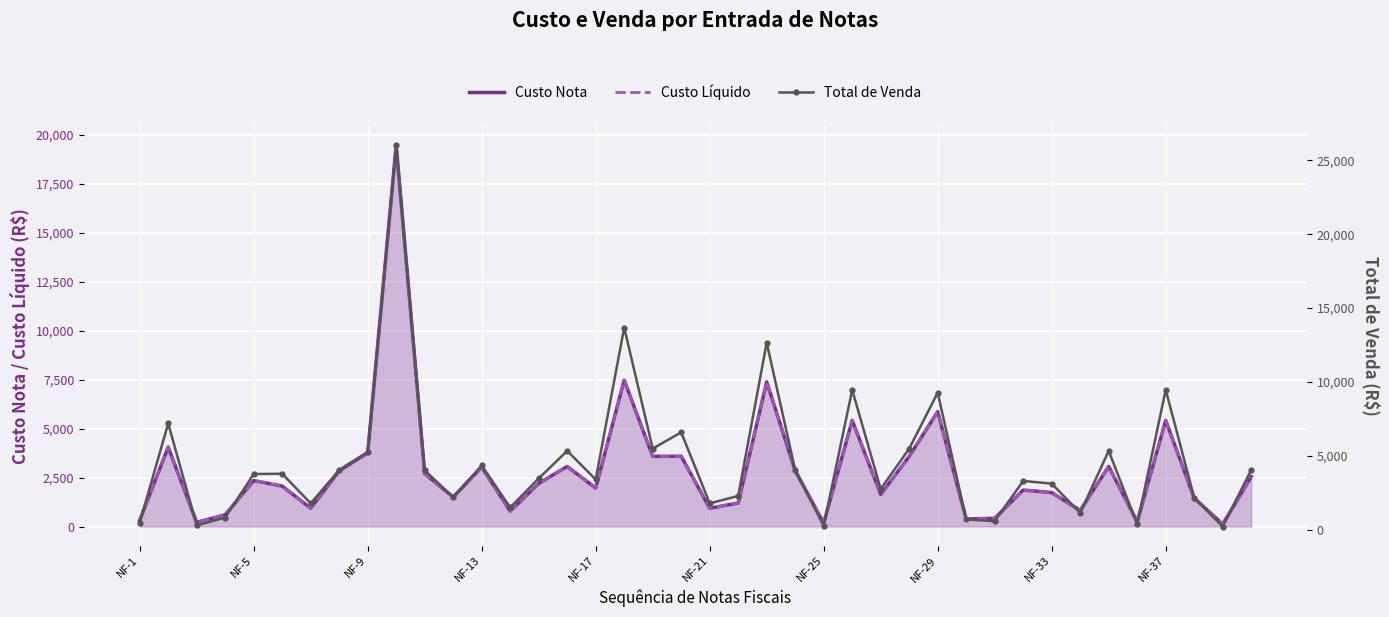

How many lines are shown in the chart?

3